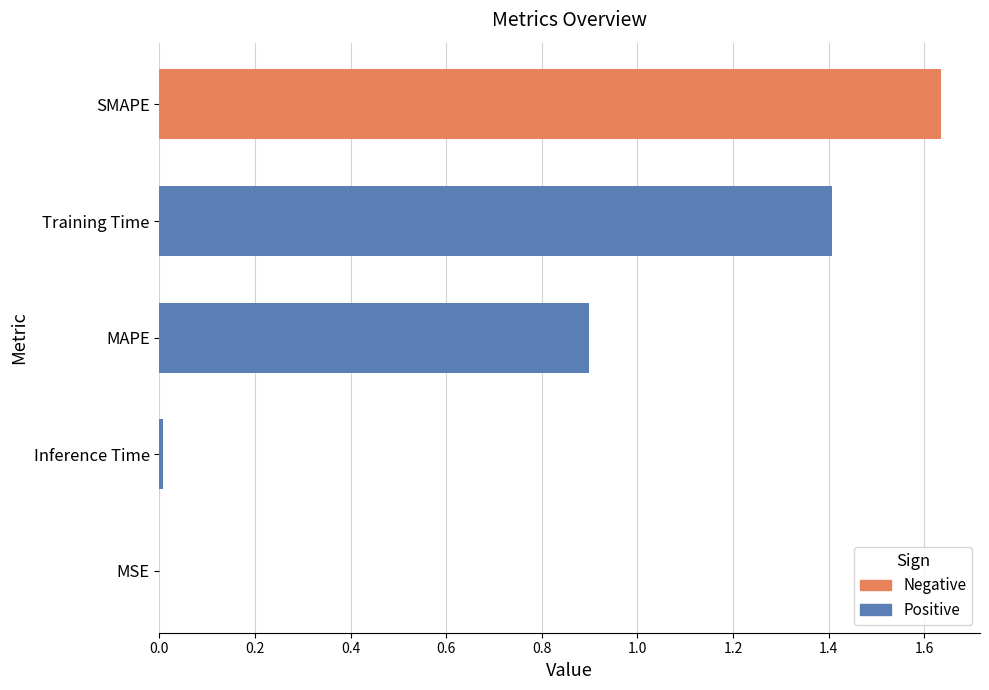

The chart shows a value of 0.9 at MAPE. True or false?

True